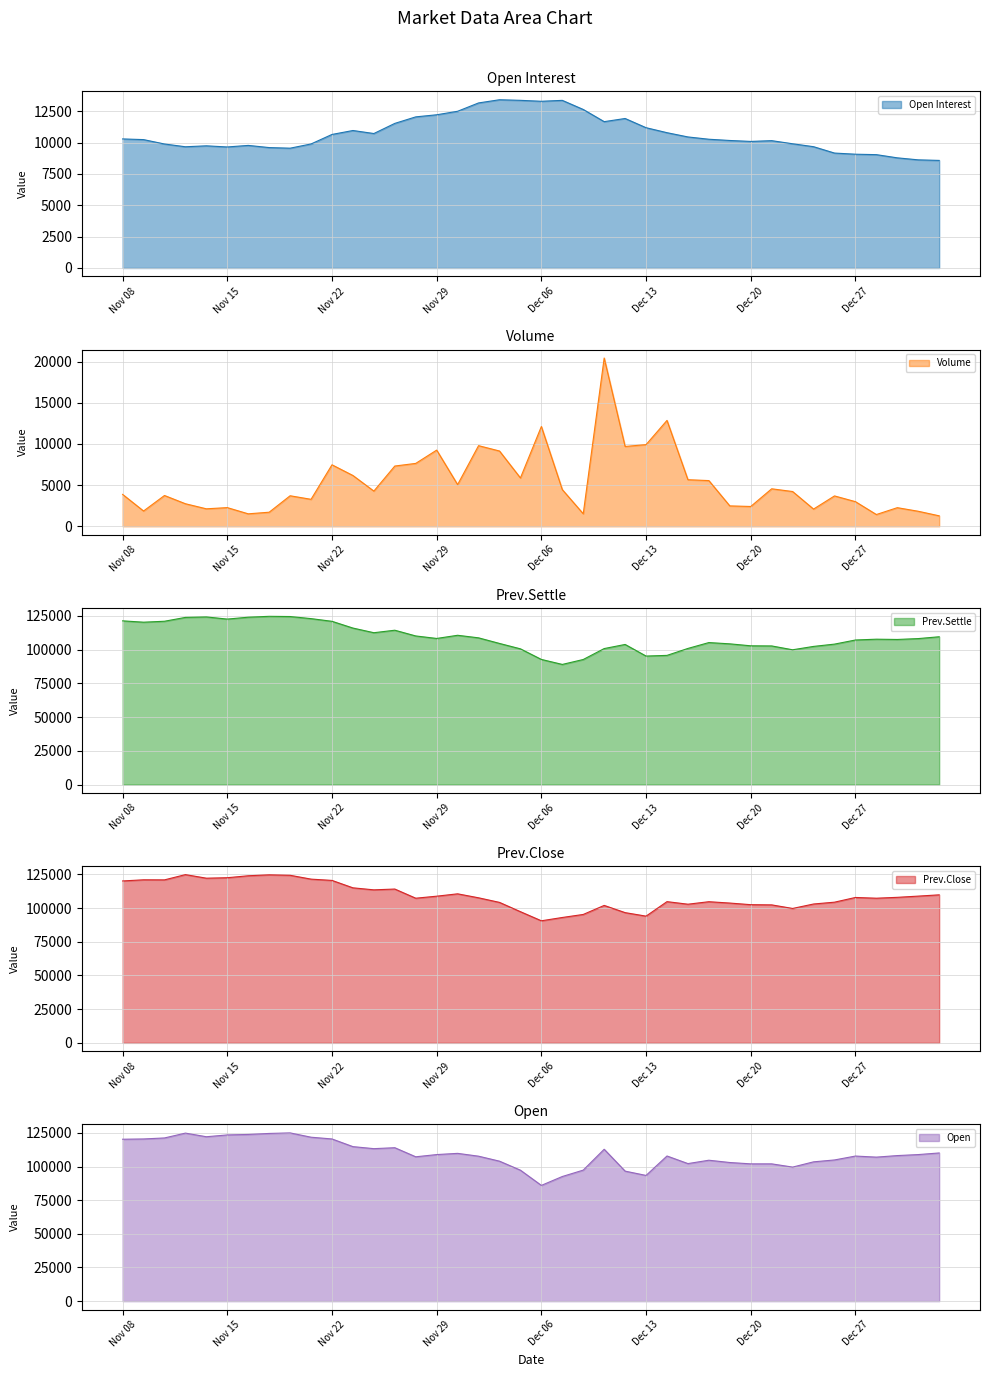

The value of Prev.Settle line at 37 is 141958. True or false?

False